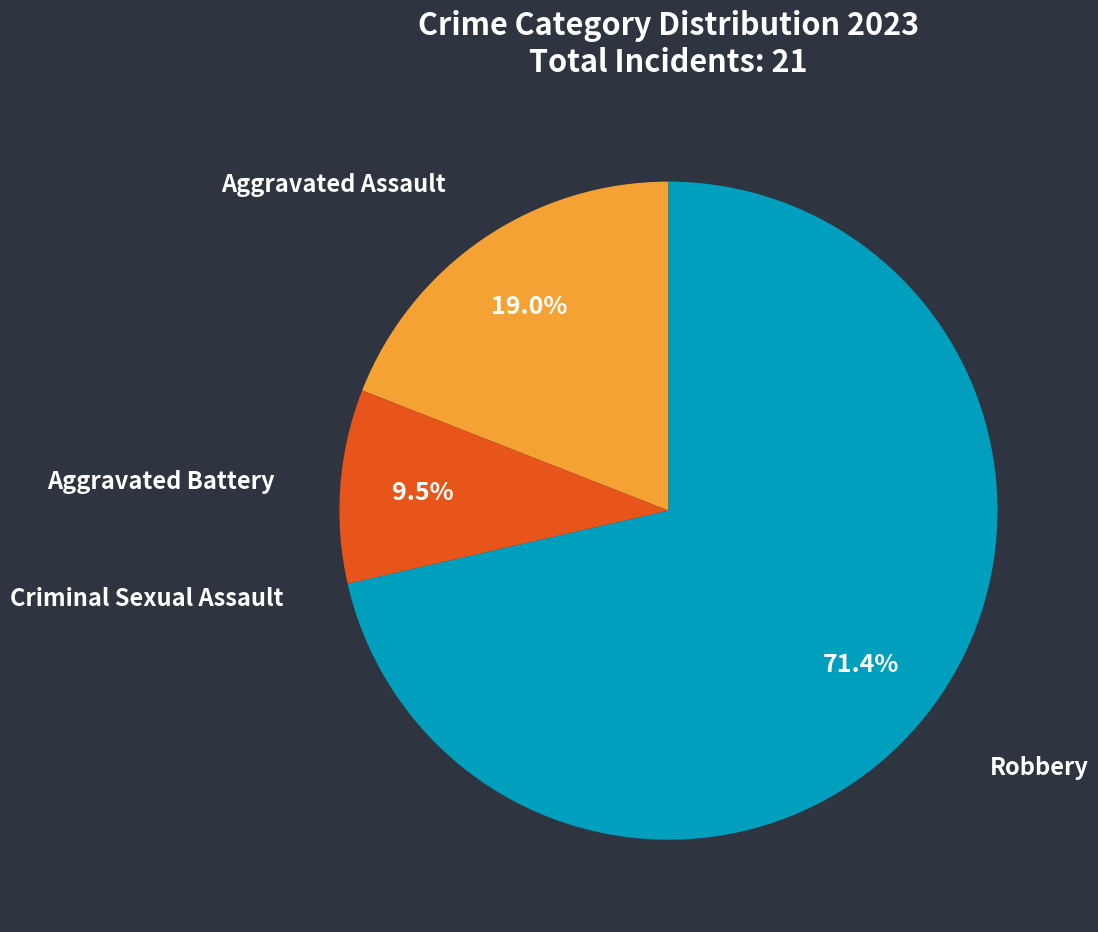

Does any single category account for the majority?

Yes